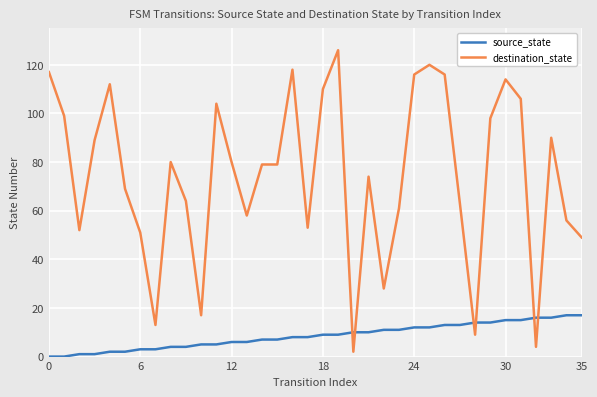

How many lines are shown in the chart?

2